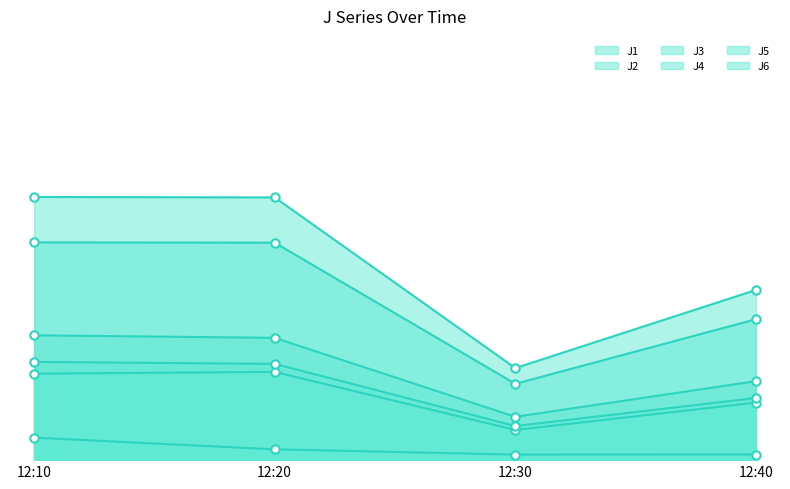

At 12:20, list the series in order from largest to smallest.

J4, J5, J1, J6, J2, J3